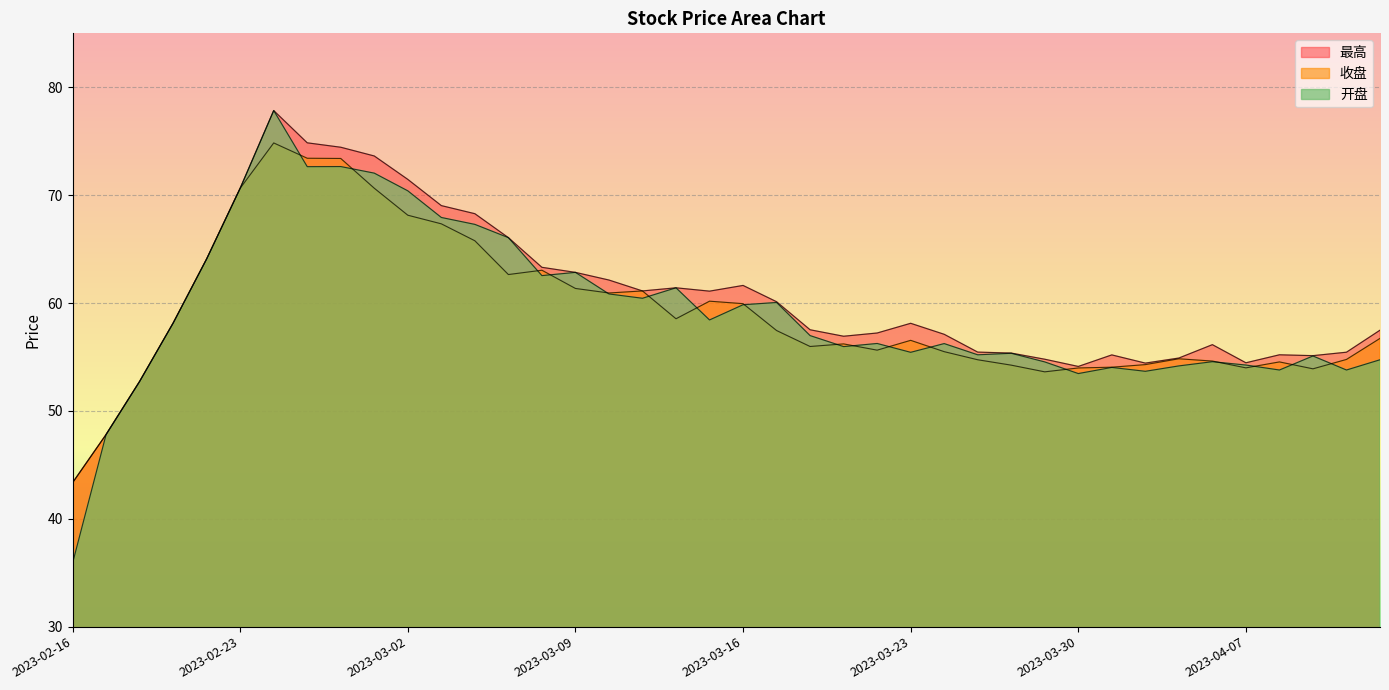

True or false: 收盘 and 最高 cross at least once.

False